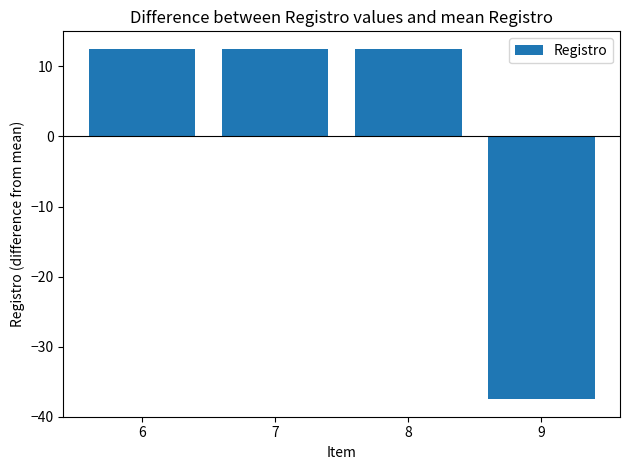

What is the difference between the values at 9 and 8?

50.0